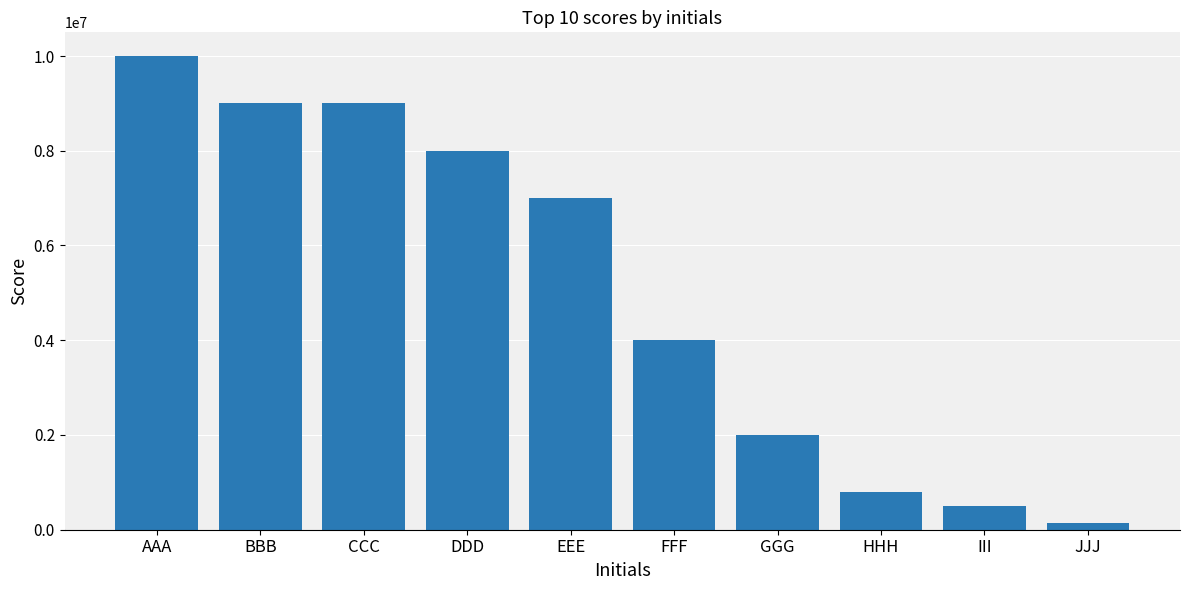

What is the change in value from BBB to HHH?

-8200475